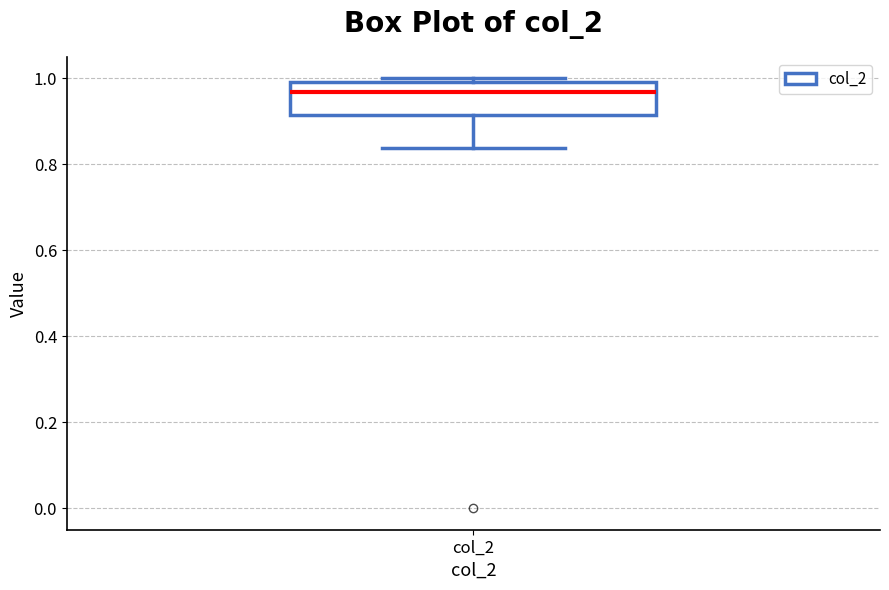

Where does the median line of the box for col_2 sit on the y-axis? The values are not printed on the chart, so give them approximately, as read against the axis.

0.96